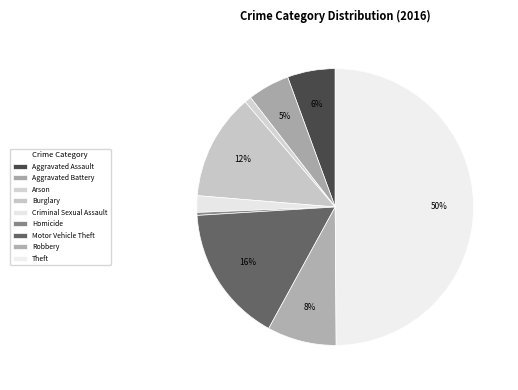

True or false: Burglary accounts for 2% of the total.

False